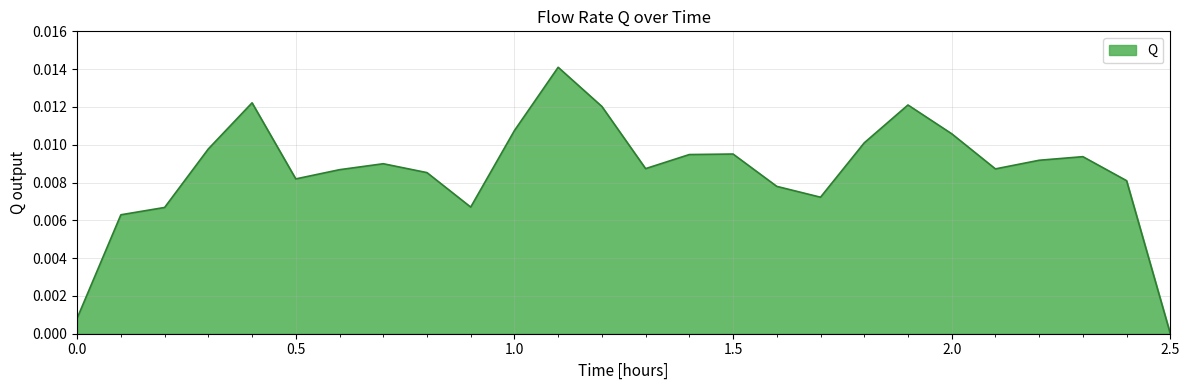

List the labels in order of value, largest first.

1.1, 0.4, 1.9, 1.2, 1.0, 2.0, 1.8, 0.3, 1.5, 1.4, 2.3, 2.2, 0.7, 1.3, 2.1, 0.6, 0.8, 0.5, 2.4, 1.6, 1.7, 0.9, 0.2, 0.1, 0.0, 2.5